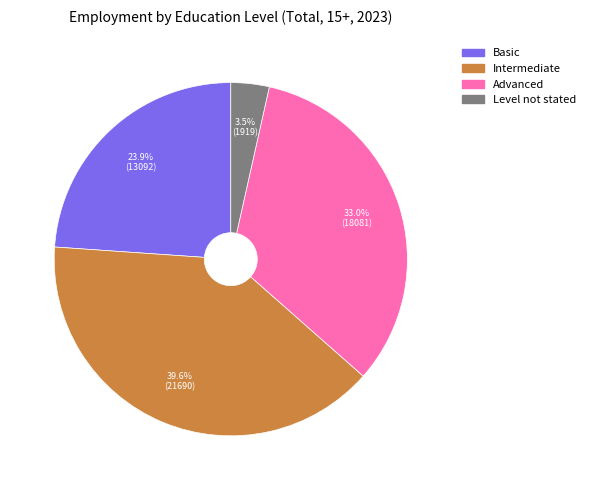

Which category has the smallest portion of the pie?

Level not stated